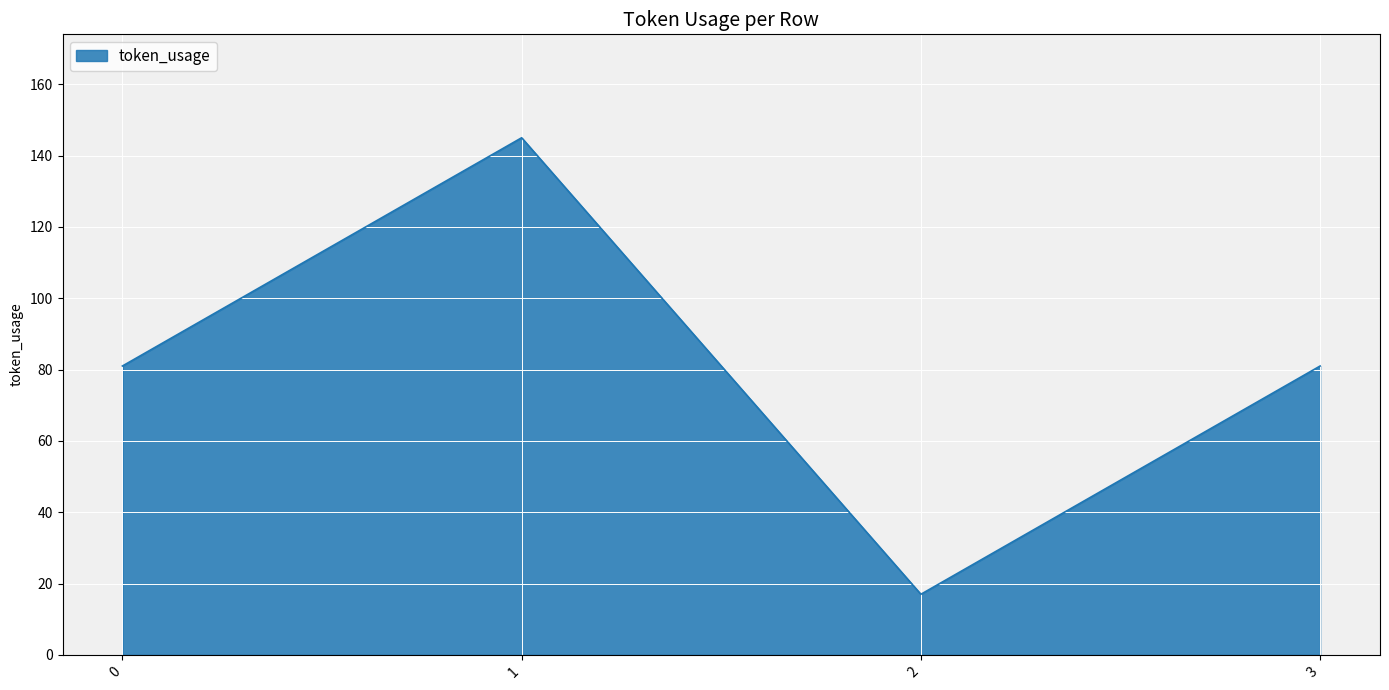

True or false: there are more than 0 points higher than both neighbors.

True